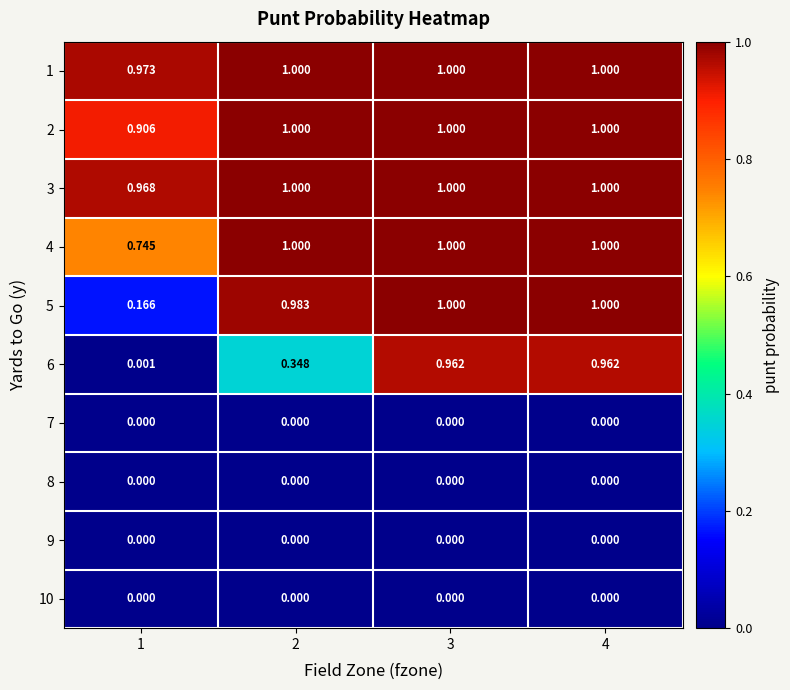

Is the value of 8 at 3 greater than the value of 3 at 4?

No